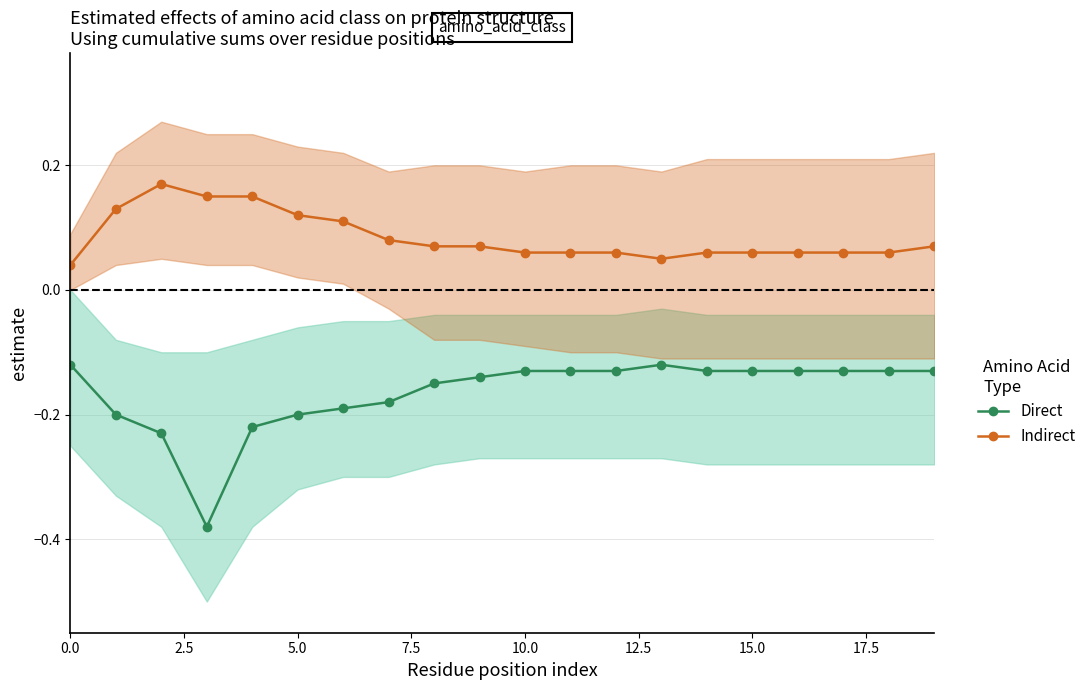

What position from the right is 9?

11